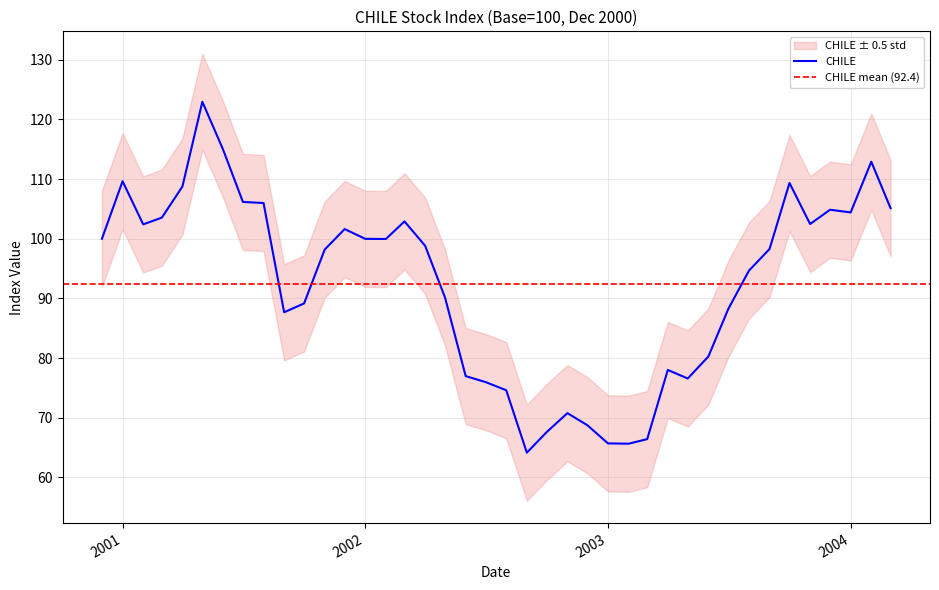

What is the value of the 39th point from the left?

112.9